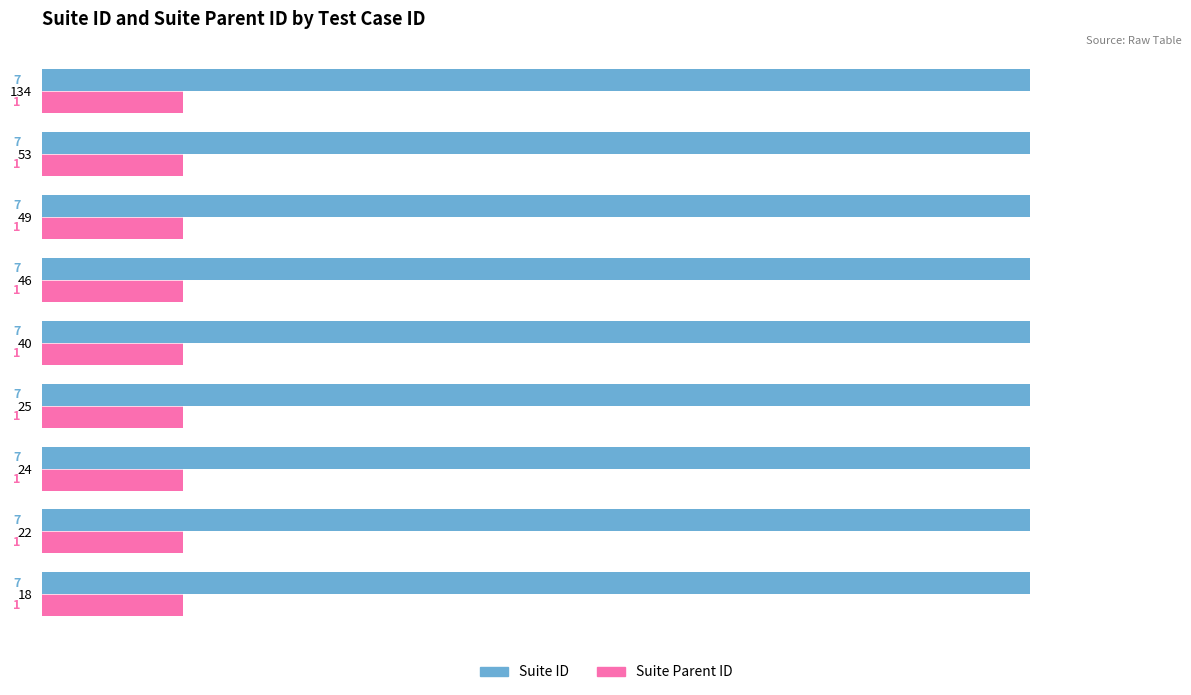

Read the Suite ID value at 22.

7